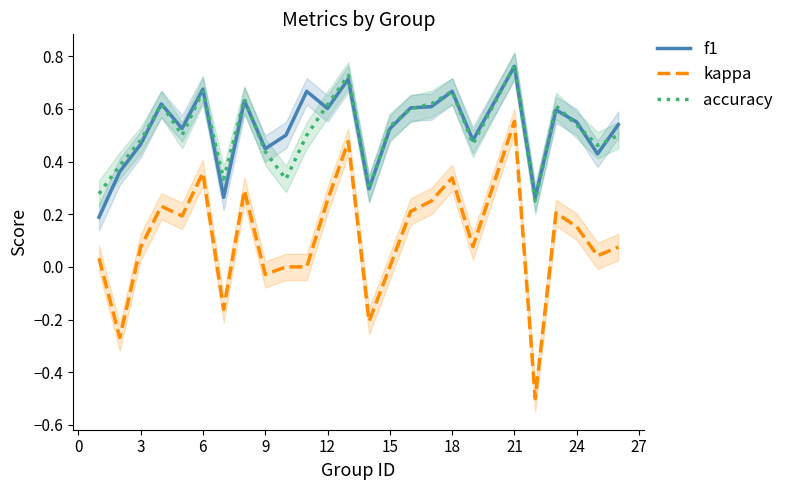

After their last crossing, which series has the higher values: accuracy or f1?

f1